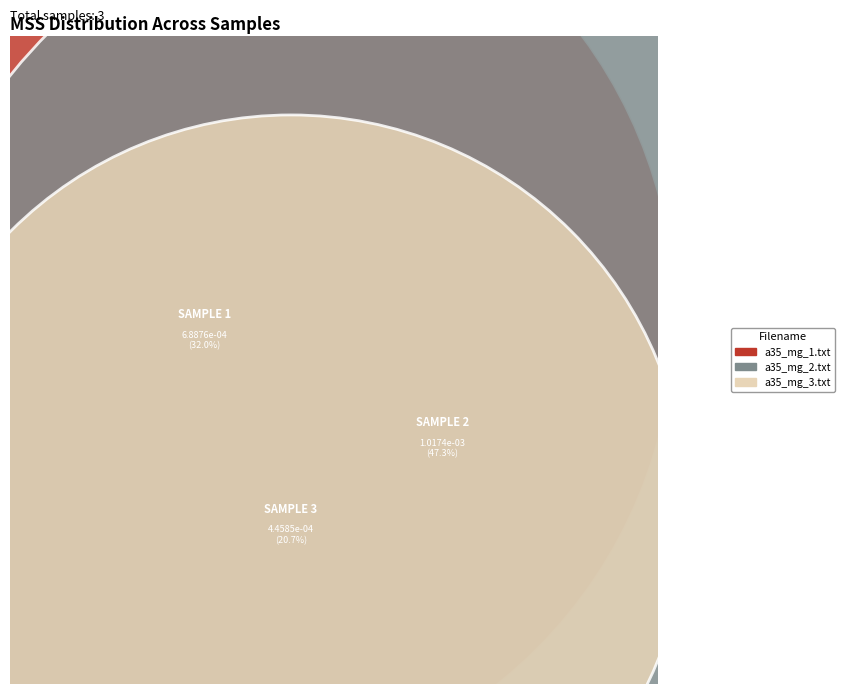

What are all the series names shown in the legend?

a35_mg_1.txt, a35_mg_2.txt, a35_mg_3.txt